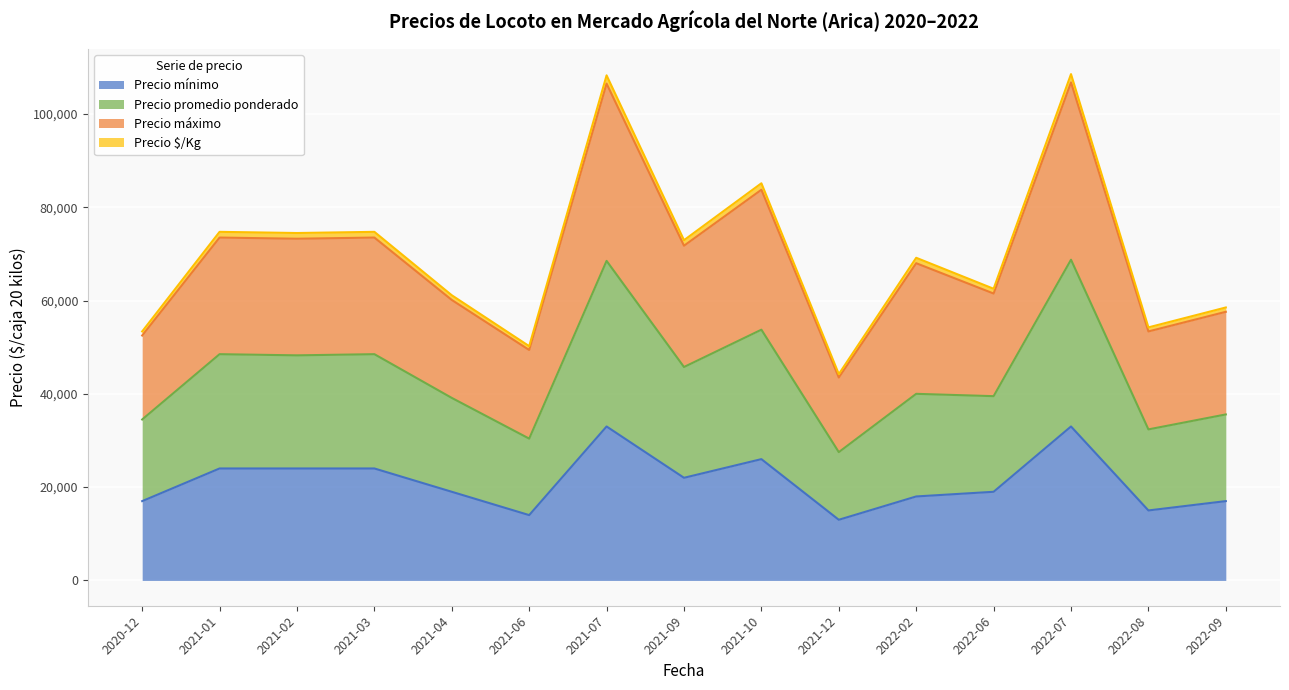

What is the minimum value for Precio mínimo?

13000